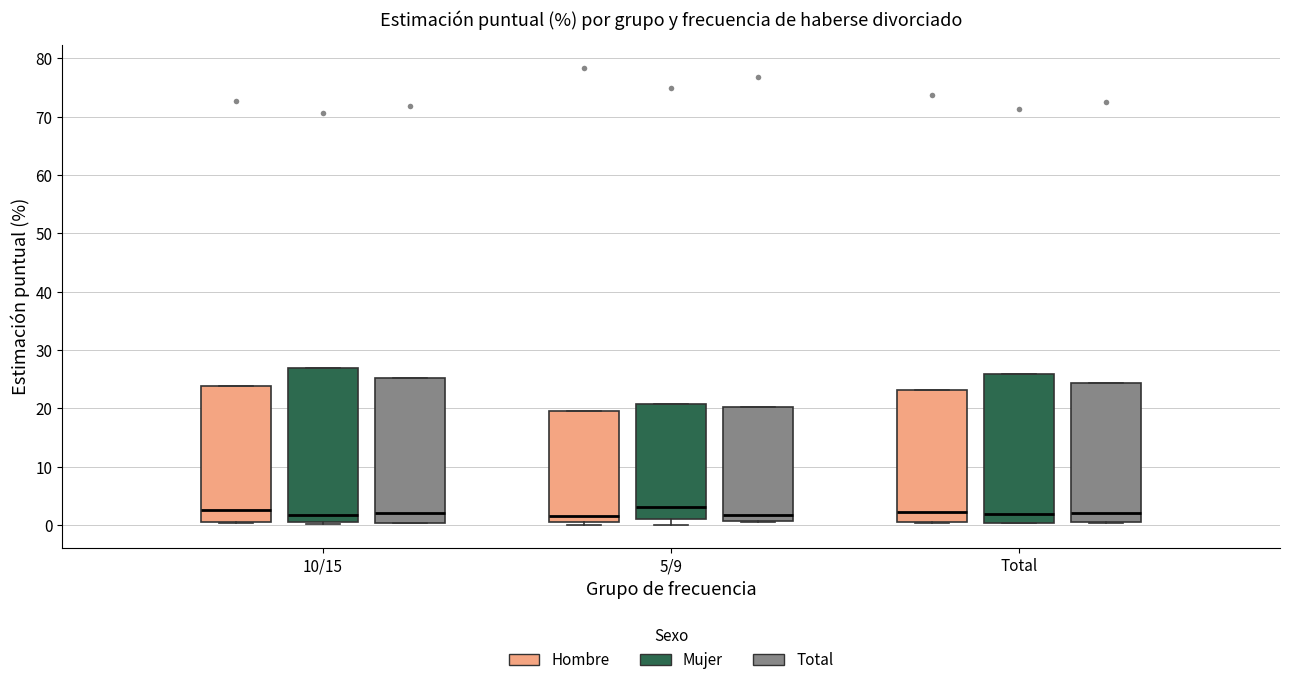

Where is the upper edge of the box for 5/9 (Total) on the y-axis? The values are not printed on the chart, so give them approximately, as read against the axis.

20